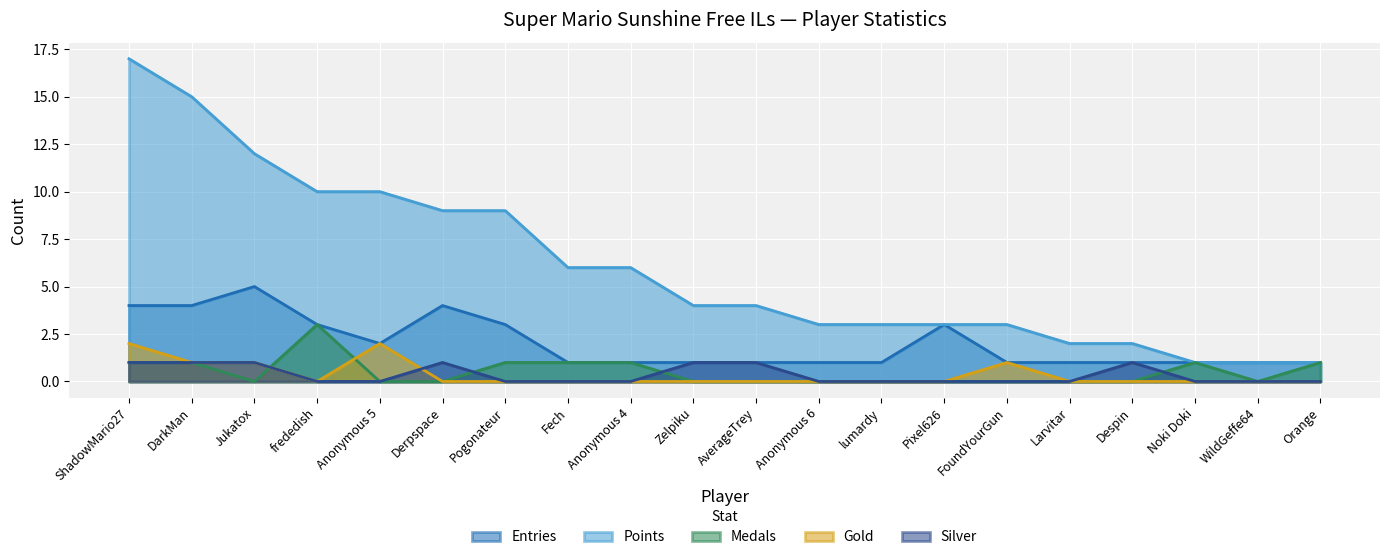

Reading right to left, list all the values displayed in this chart.

Entries: 1	1	1	1	1	1	3	1	1	1	1	1	1	3	4	2	3	5	4	4
Points: 1	1	1	2	2	3	3	3	3	4	4	6	6	9	9	10	10	12	15	17
Medals: 1	0	1	0	0	0	0	0	0	0	0	1	1	1	0	0	3	0	1	1
Gold: 0	0	0	0	0	1	0	0	0	0	0	0	0	0	0	2	0	1	1	2
Silver: 0	0	0	1	0	0	0	0	0	1	1	0	0	0	1	0	0	1	1	1